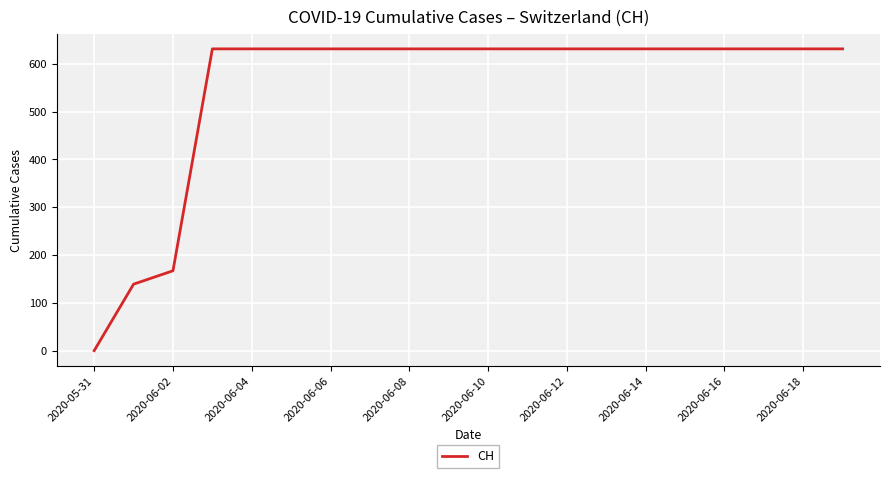

What is the difference between the maximum and minimum values?

631